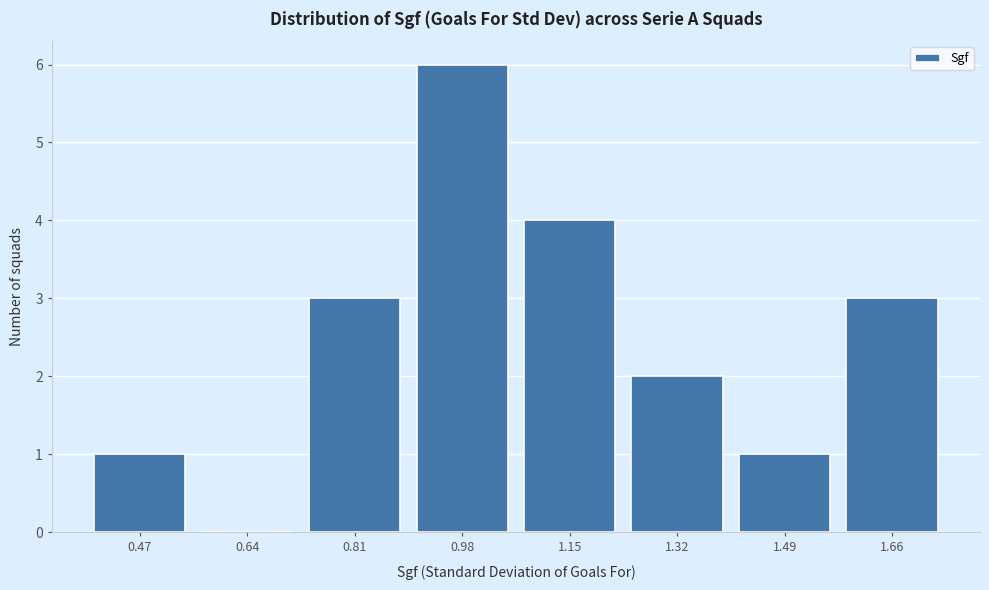

Reading left to right, transcribe all the data shown in this chart.

0.47=1	0.64=0	0.81=3	0.98=6	1.15=4	1.32=2	1.49=1	1.66=3